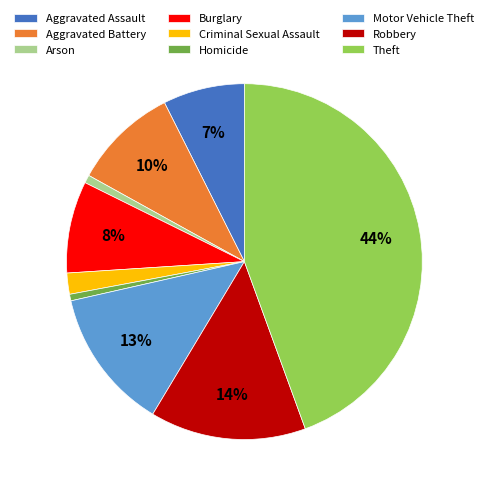

To the nearest percent, what is the difference between the Motor Vehicle Theft and Criminal Sexual Assault slice percentages?

11%